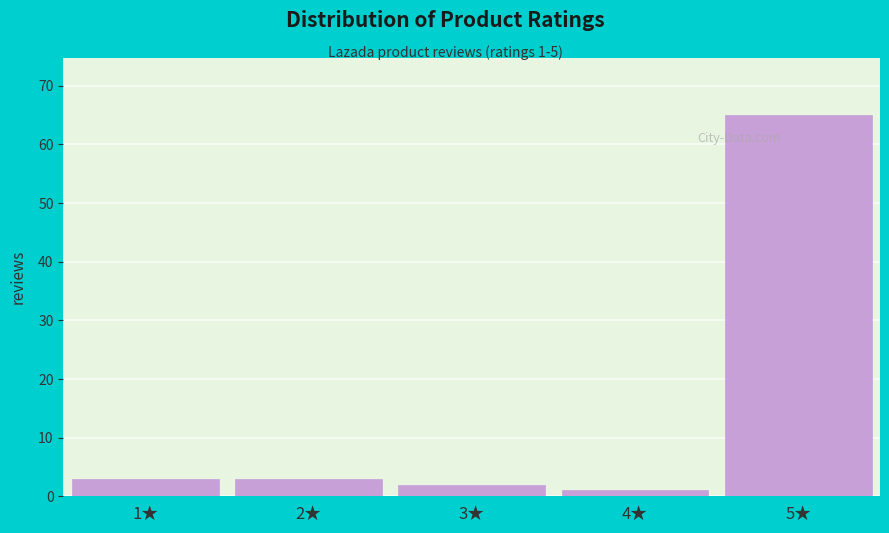

Reading right to left, list all the values displayed in this chart.

5★=65	4★=1	3★=2	2★=3	1★=3